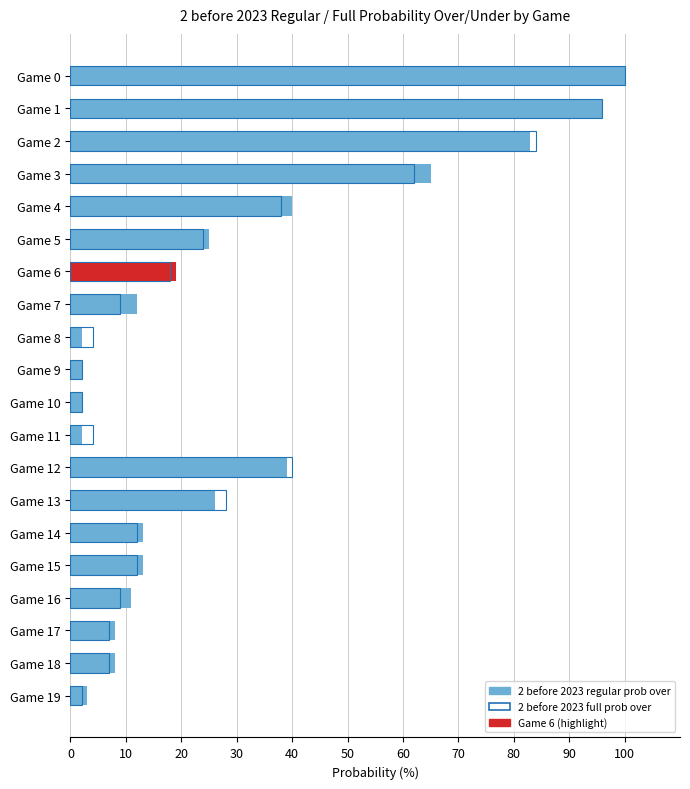

The 2 before 2023 regular prob over series shows 1 at Game 19. True or false?

False